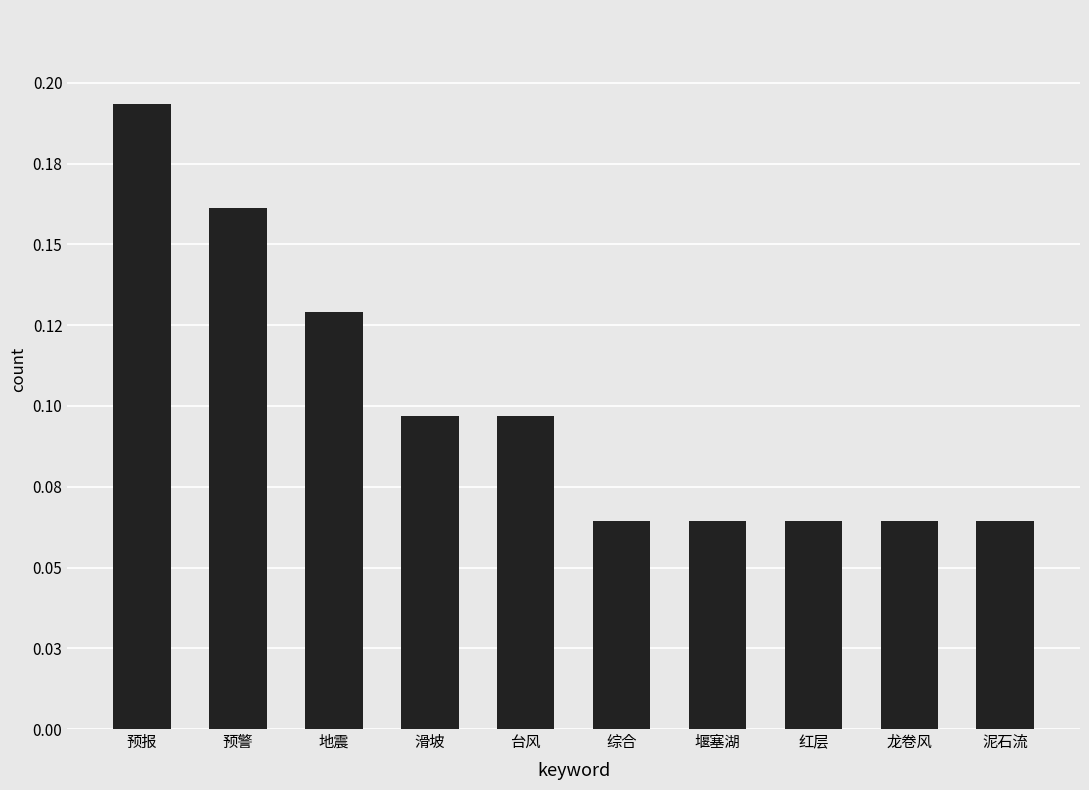

Reading right to left, transcribe all the data shown in this chart.

泥石流=0.1	龙卷风=0.1	红层=0.1	堰塞湖=0.1	综合=0.1	台风=0.1	滑坡=0.1	地震=0.1	预警=0.2	预报=0.2